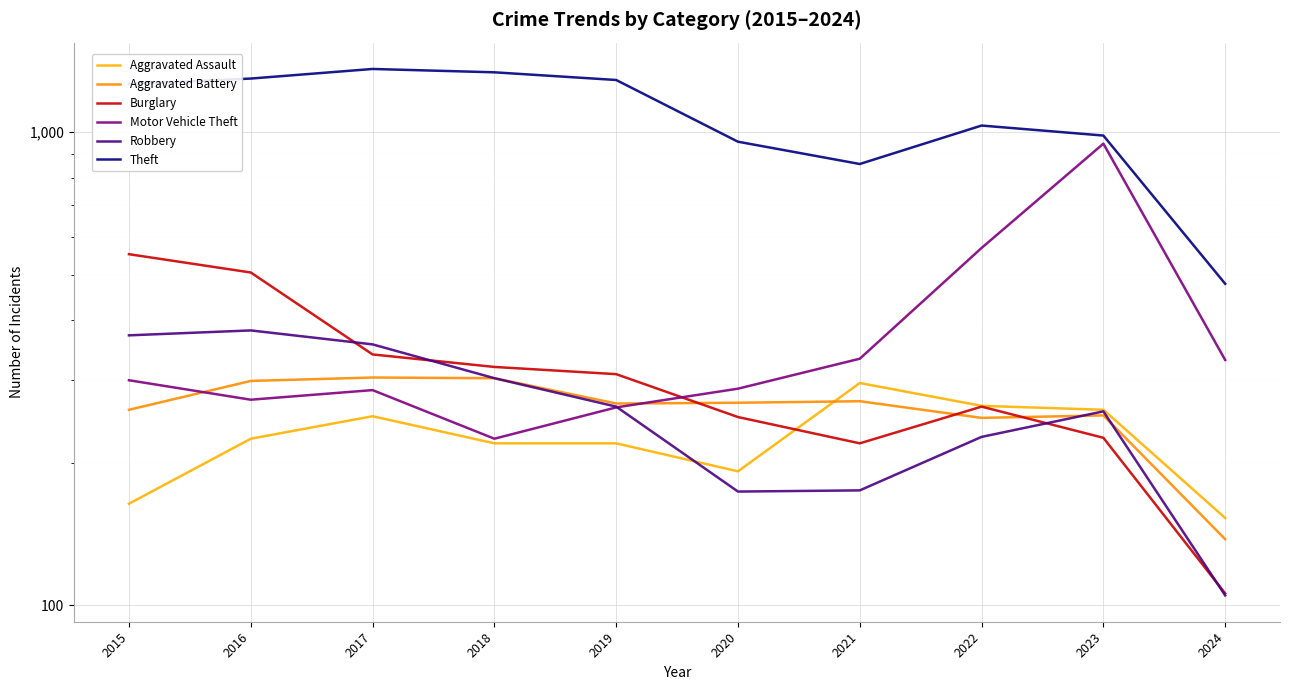

The Motor Vehicle Theft series shows 514 at 2021. True or false?

False